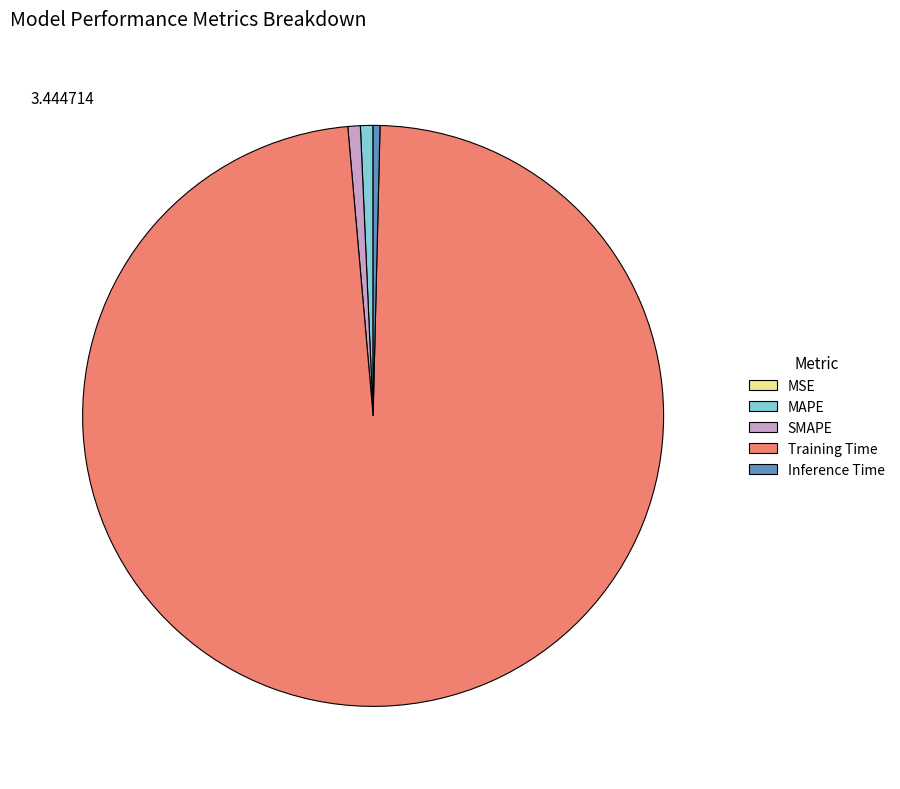

Is there a majority slice in this chart?

Yes